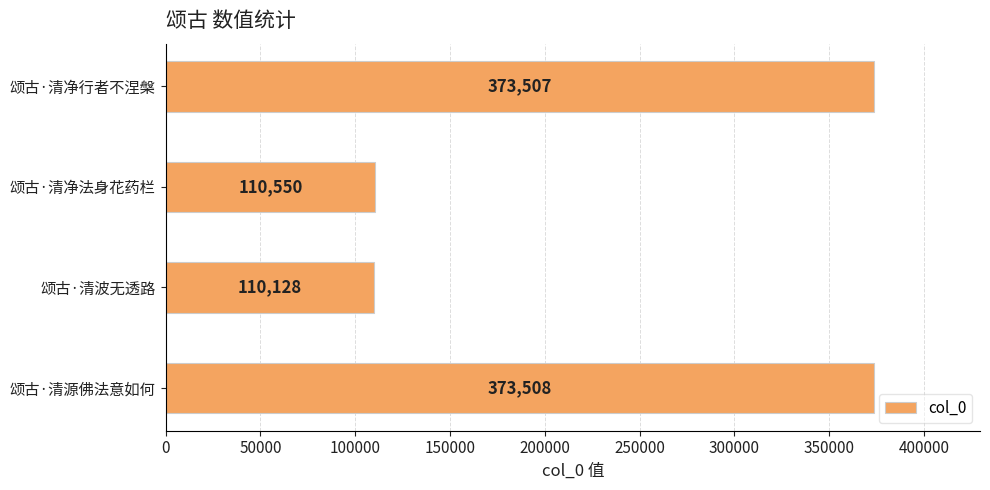

Are the bars grouped side by side (vs. stacked)?

No